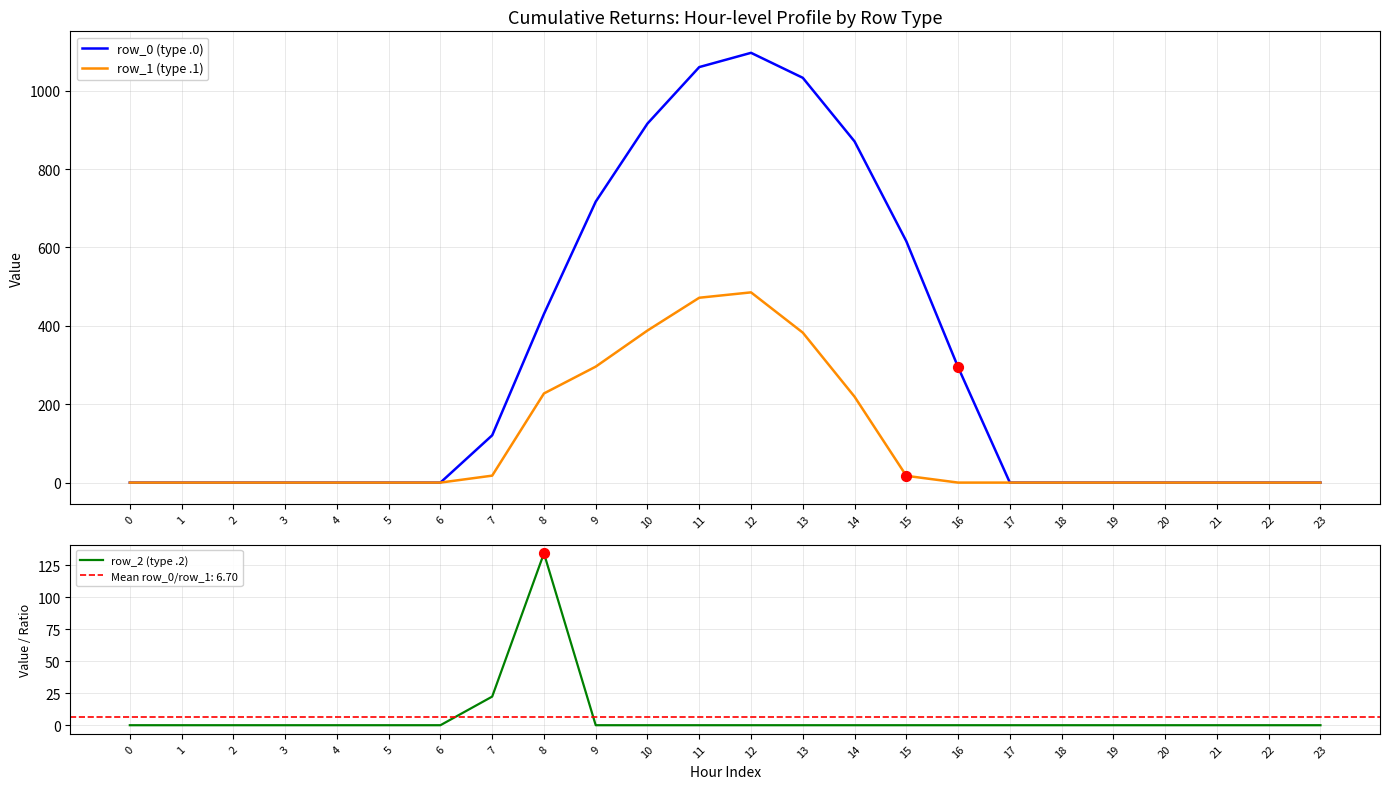

Which series reaches the minimum Y coordinate?

row_0 (type .0)